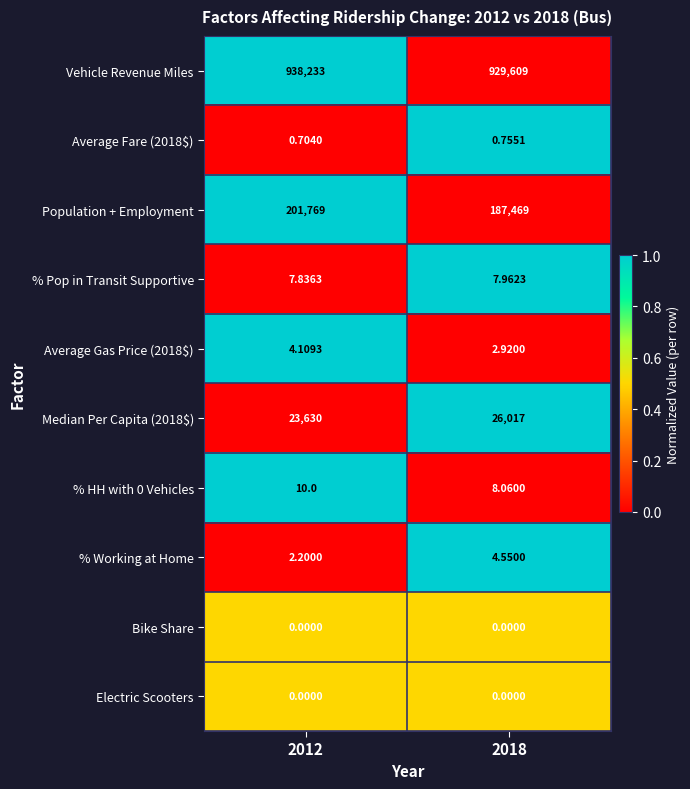

Is the value of Bike Share at 2018 greater than the value of Average Fare (2018$) at 2012?

No